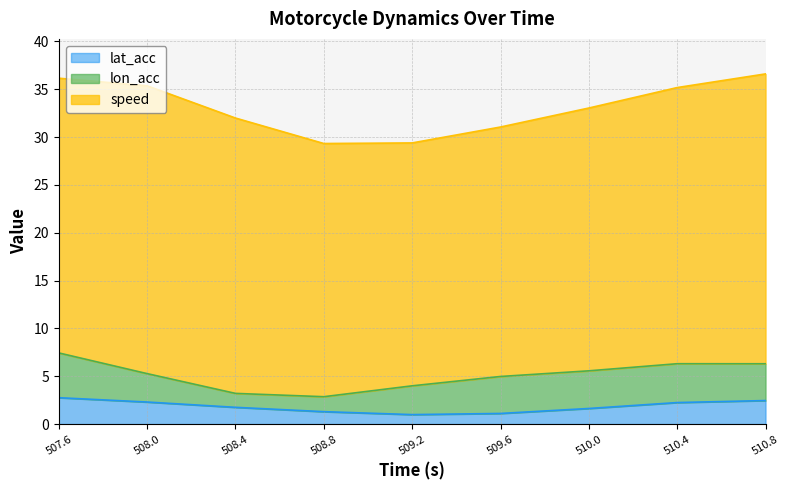

What is the approximate value of speed at 508.0?

30.1